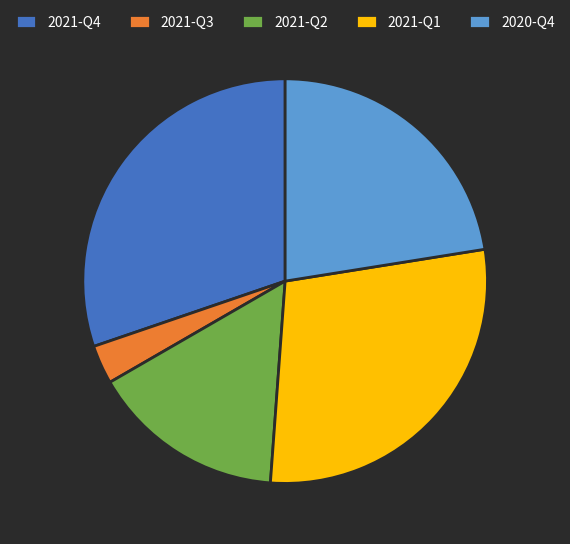

True or false: 2021-Q1 accounts for 29% of the total.

True